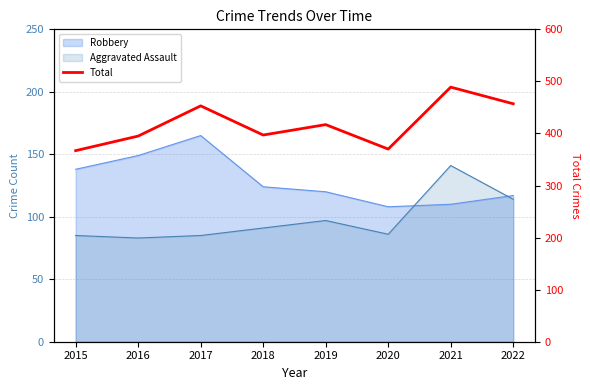

List the labels in order of value, smallest first.

2015, 2020, 2016, 2018, 2019, 2017, 2022, 2021